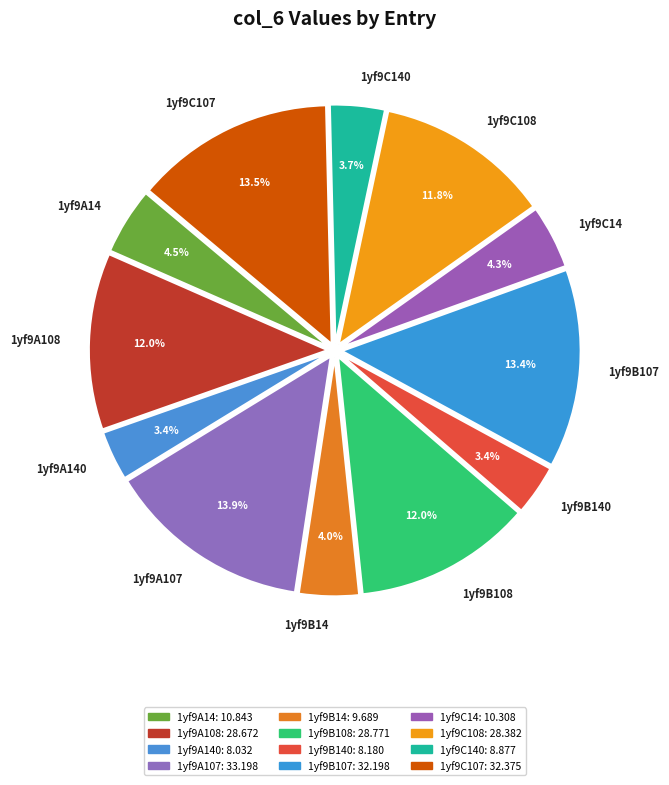

Is it true that 1yf9B140 is 3% of the pie?

True